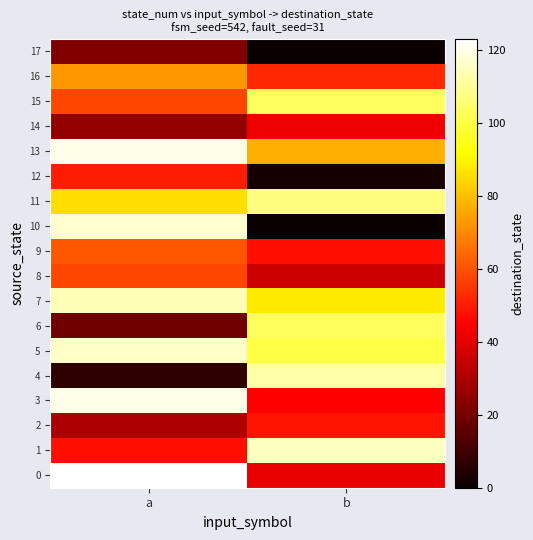

List the series in order of their peak value, highest first.

0, 3, 13, 10, 5, 1, 7, 4, 11, 6, 15, 16, 9, 8, 12, 2, 14, 17